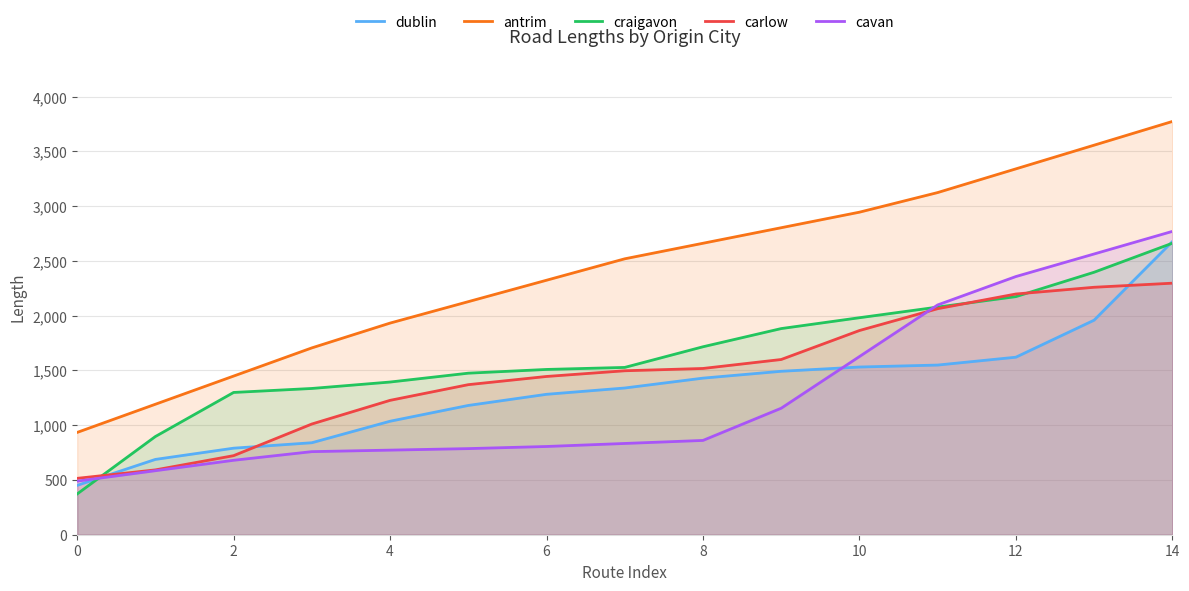

Rank the series at 10 from lowest to highest value.

dublin, cavan, carlow, craigavon, antrim